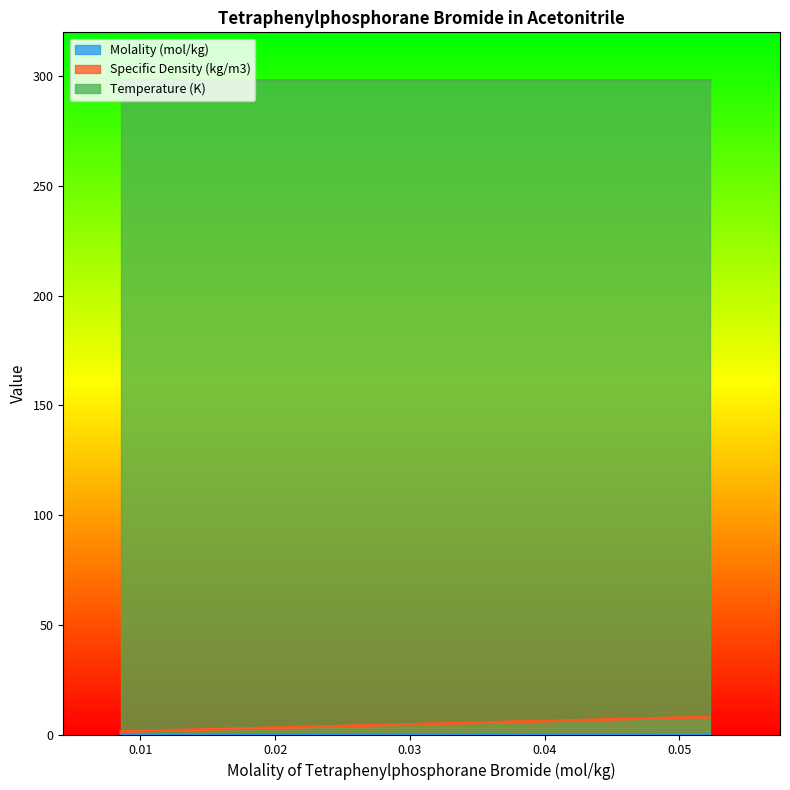

True or false: Specific Density (kg/m3) and Temperature (K) cross at least once.

False